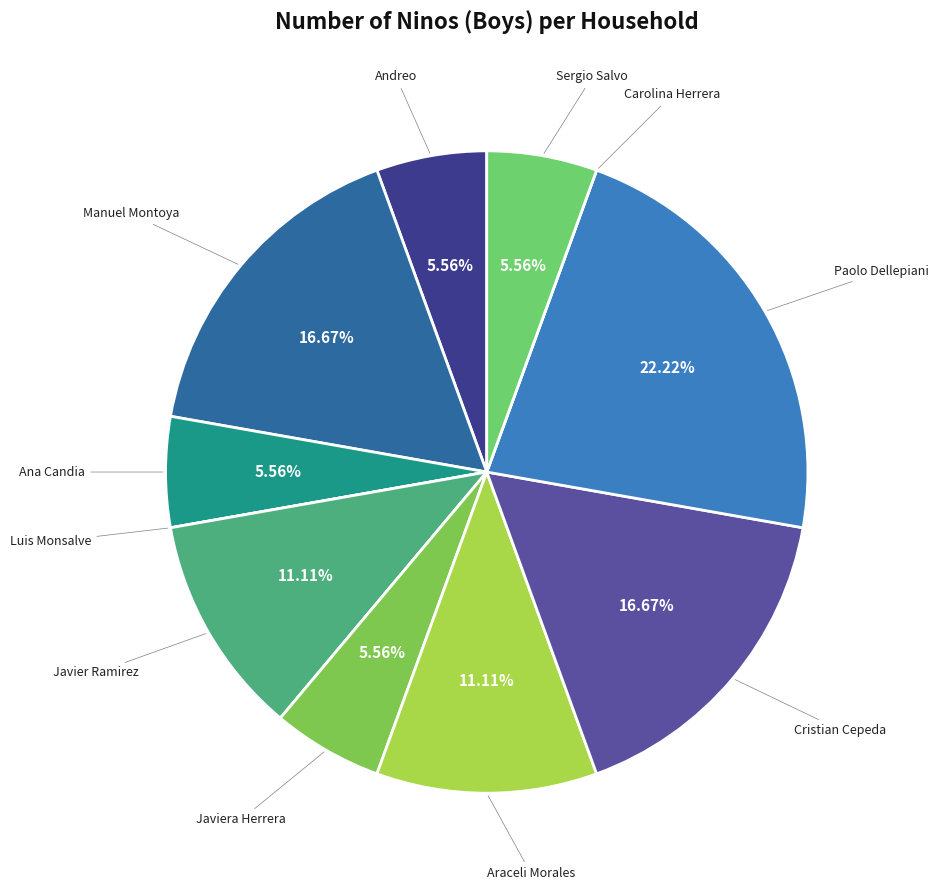

What is the ratio of the value at Sergio Salvo to the value at Araceli Morales?

0.5